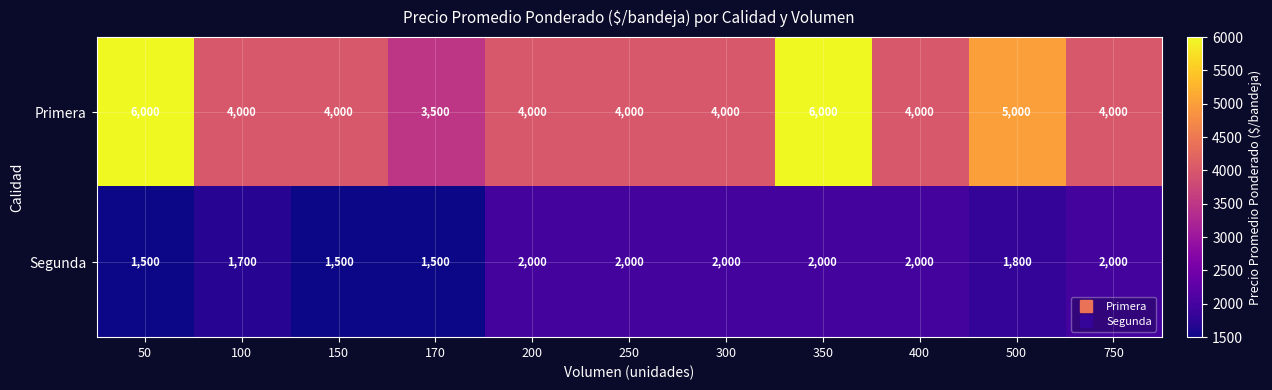

What is the maximum value shown in the chart?

6000